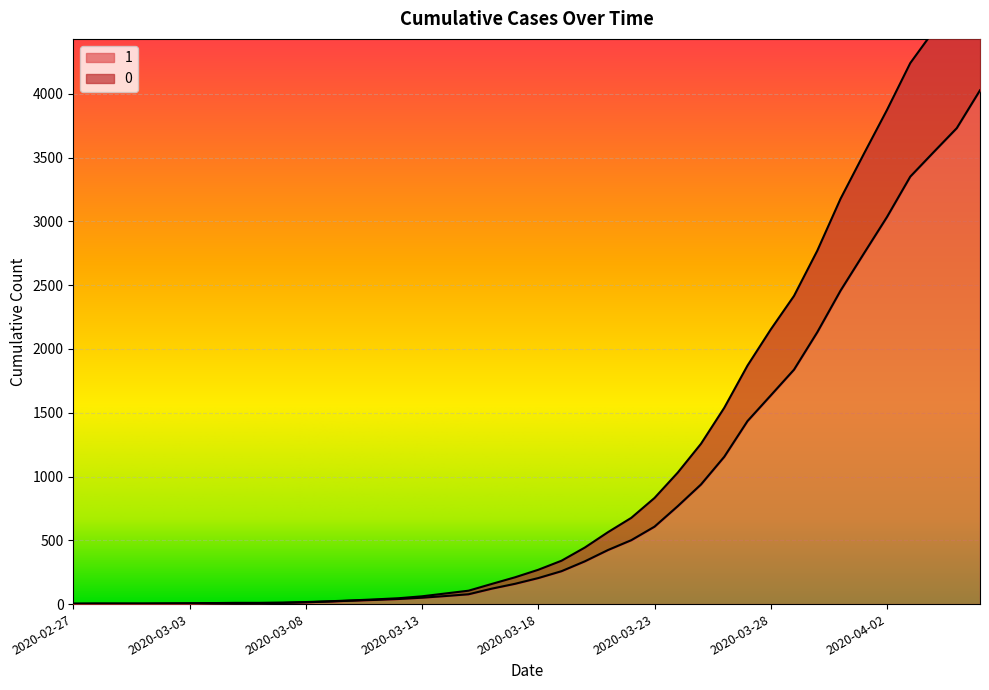

What position from the left is 2020-02-27?

1